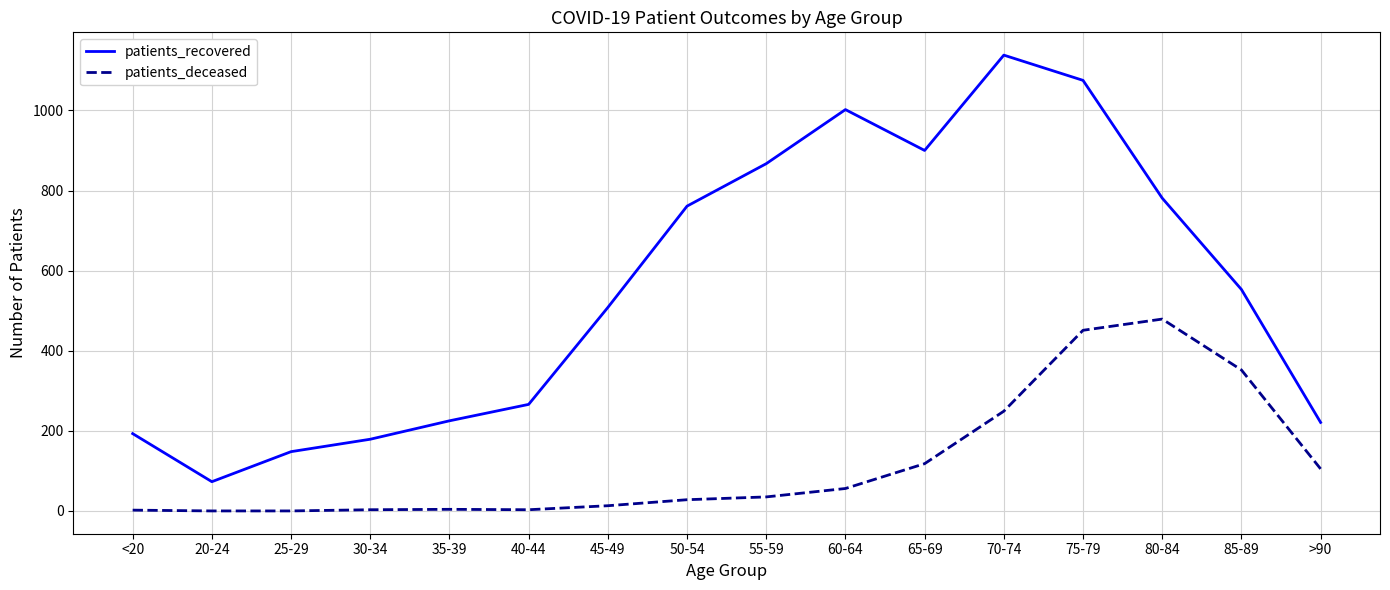

The value of patients_recovered at 65-69 is 900. True or false?

True